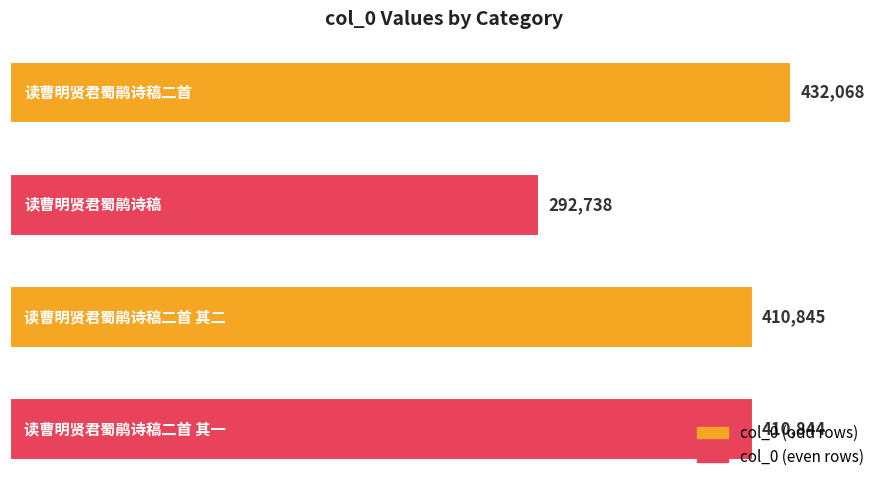

What is the value of the 4th bar from the top?

410844